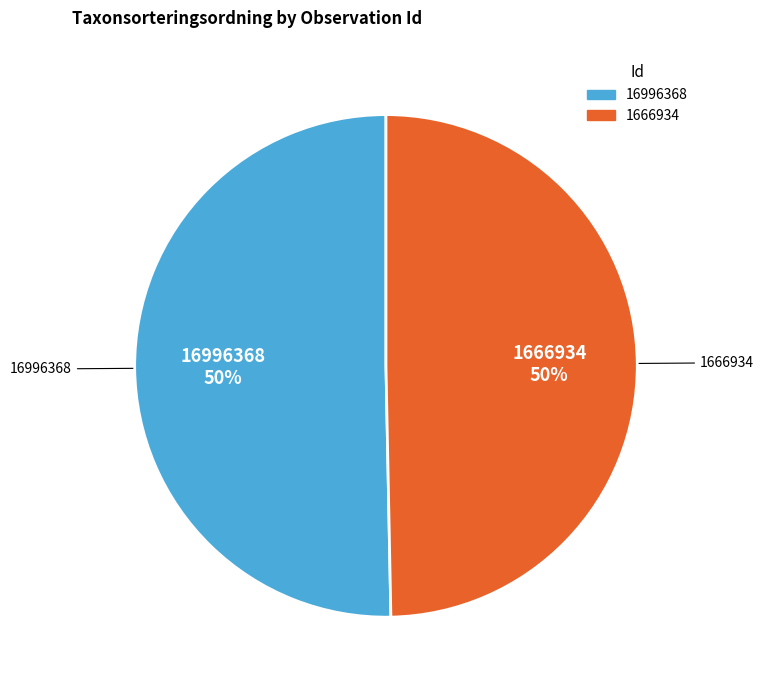

The 16996368 slice represents 60% of the pie. True or false?

False